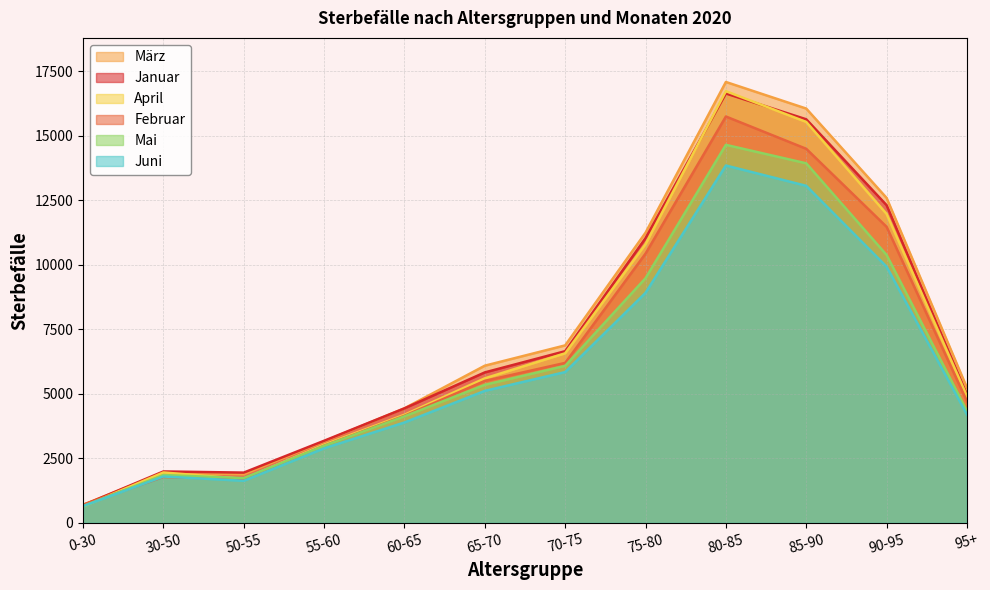

What is the maximum value shown in the chart?

17091